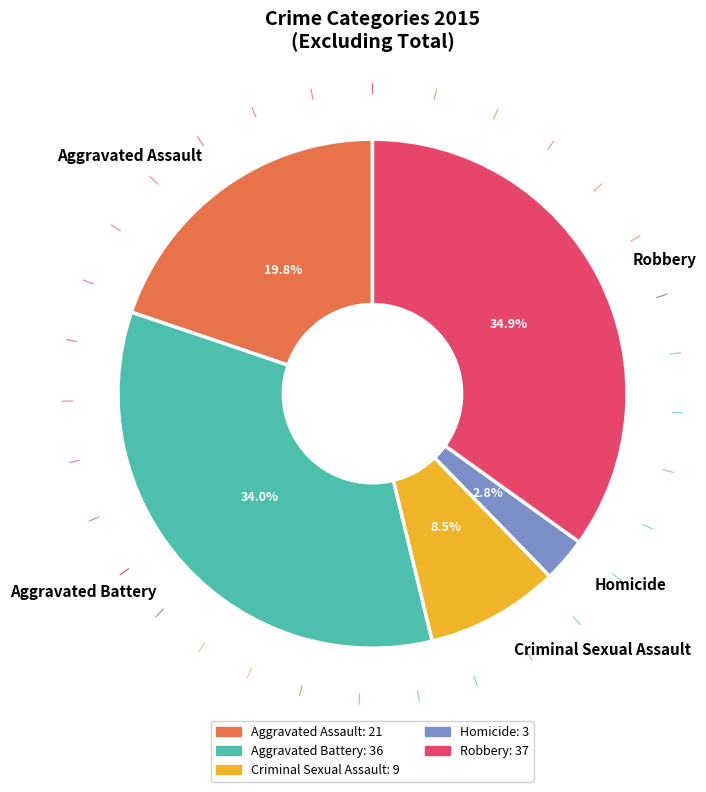

Is the sum of Robbery and Homicide greater than half?

No